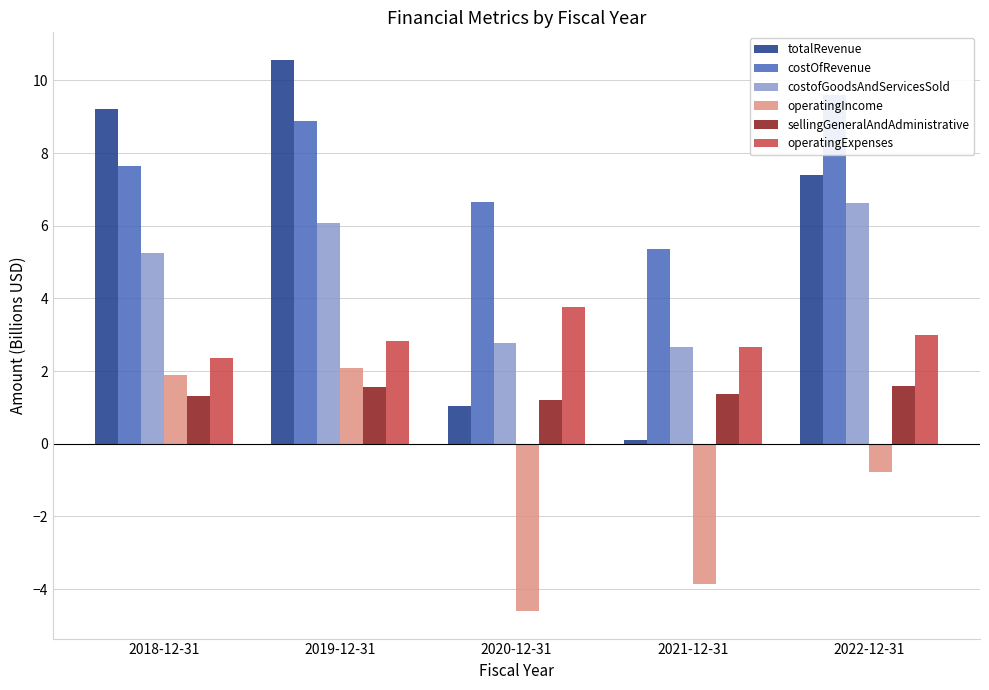

What is the sum of all costofGoodsAndServicesSold values?

23.4